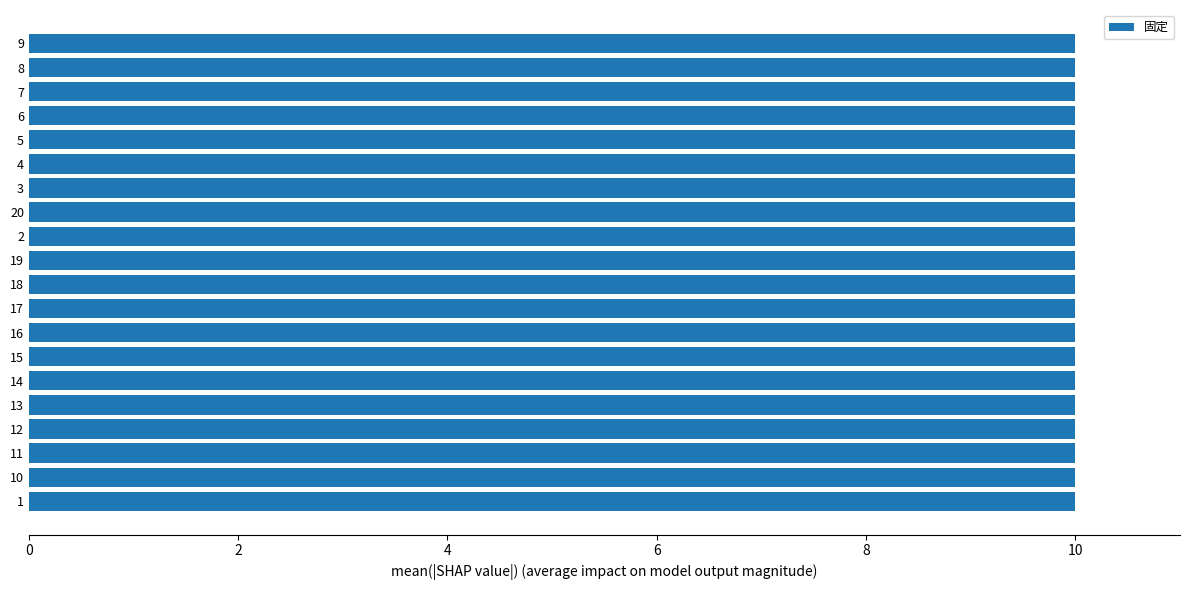

True or false: 属性自由 has a value of 5 at 5.

False